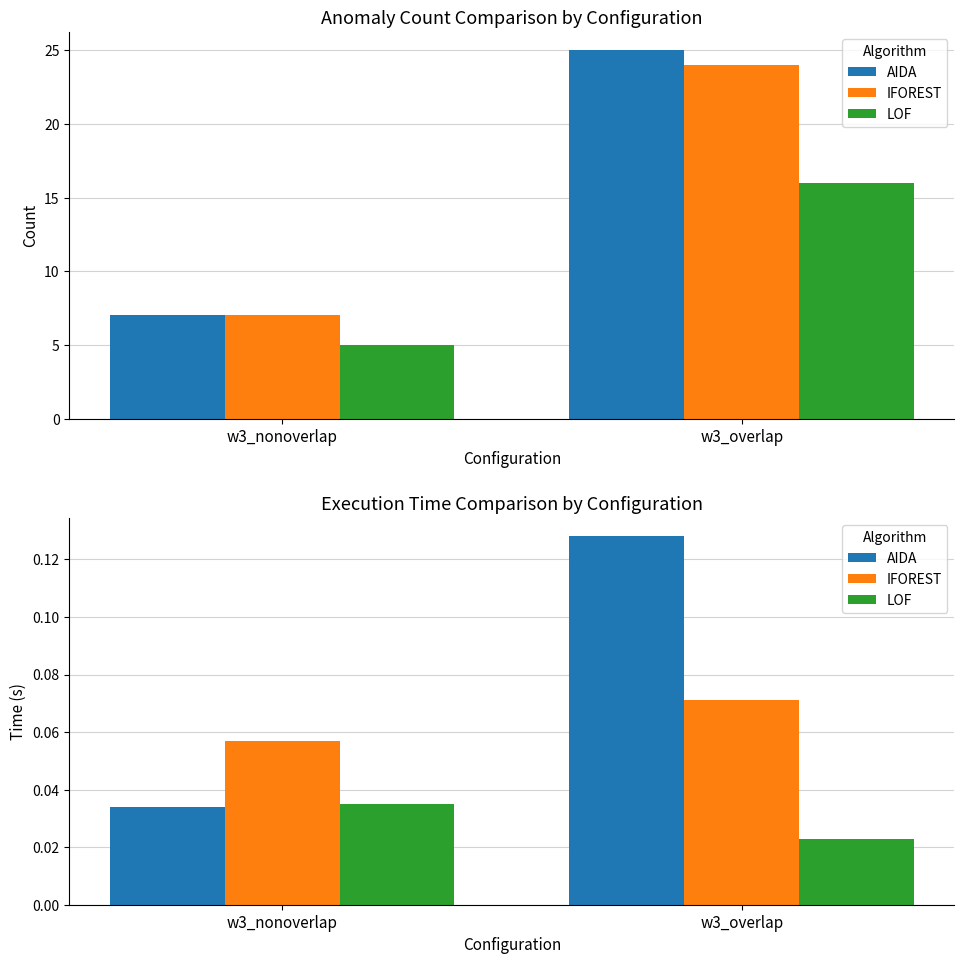

At how many categories does at least one series exceed 0?

2